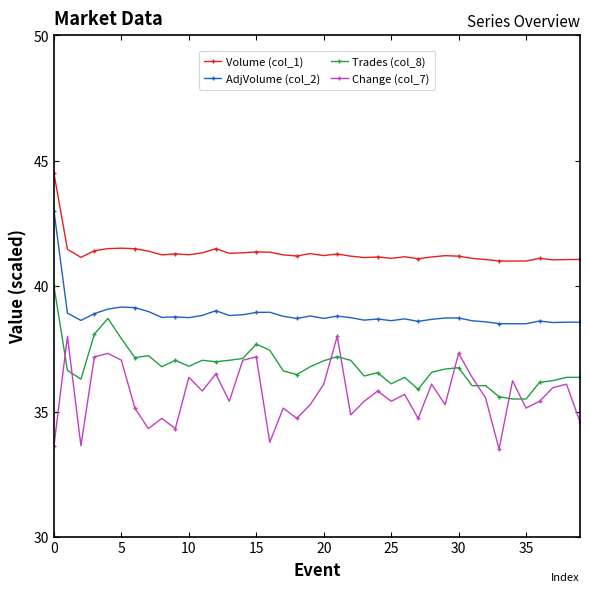

What is the minimum value shown in the chart?

33.5